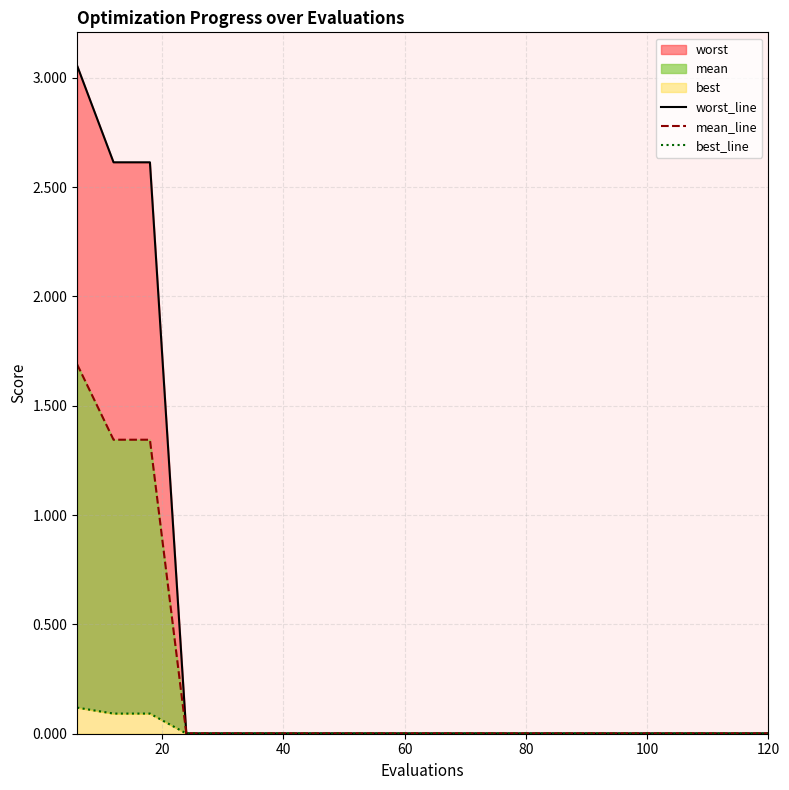

Reading left to right, extract all data points from this chart.

worst_line: 3.1	2.6	2.6	0.0	0.0	0.0	0.0	0.0	0.0	0.0	0.0	0.0	0.0	0.0	0.0	0.0	0.0	0.0	0.0	0.0
mean_line: 1.7	1.3	1.3	0.0	0.0	0.0	0.0	0.0	0.0	0.0	0.0	0.0	0.0	0.0	0.0	0.0	0.0	0.0	0.0	0.0
best_line: 0.1	0.1	0.1	0.0	0.0	0.0	0.0	0.0	0.0	0.0	0.0	0.0	0.0	0.0	0.0	0.0	0.0	0.0	0.0	0.0